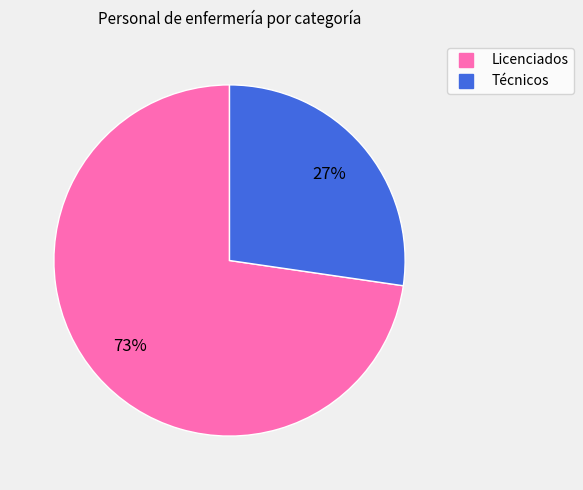

To the nearest percent, what is the average slice percentage?

50%